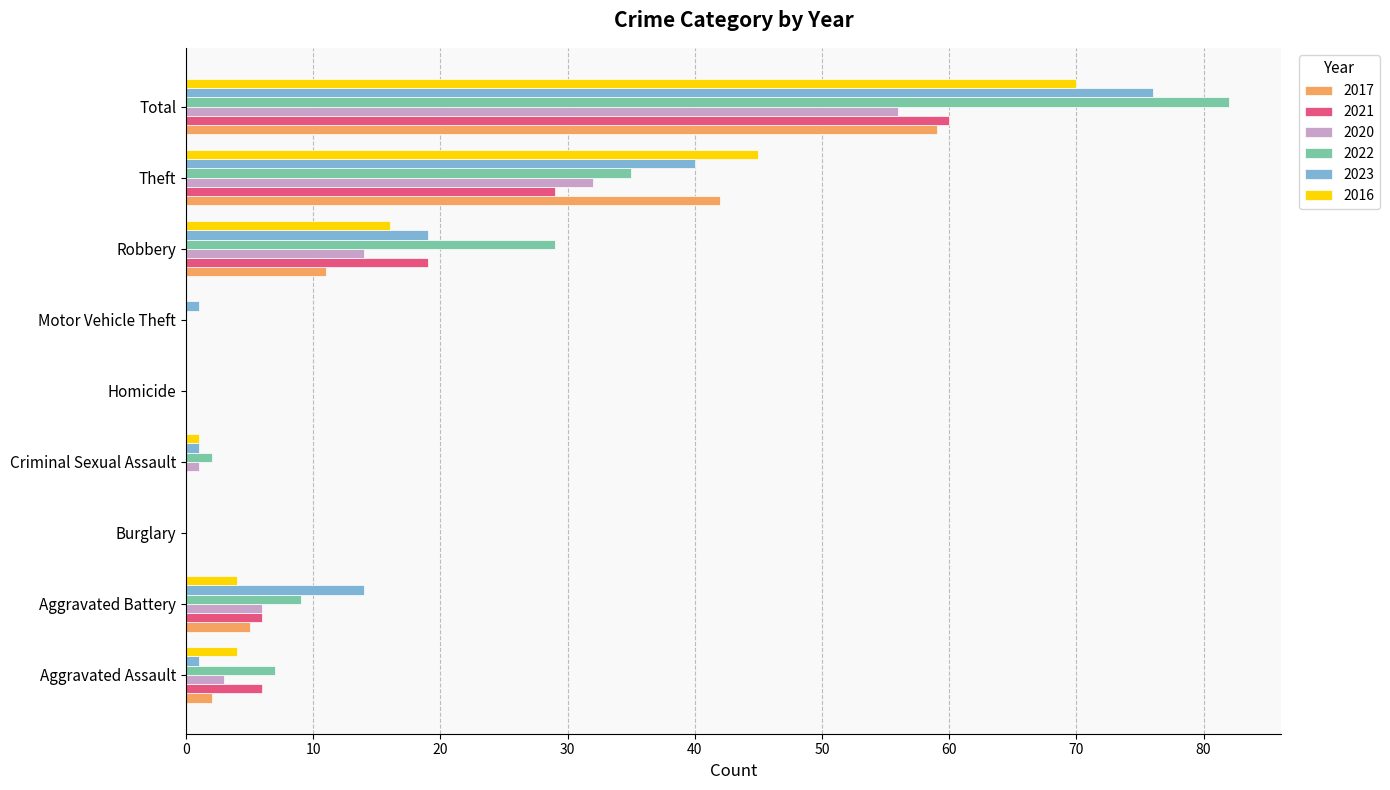

Is it true that 2022 equals 9 at Theft?

False